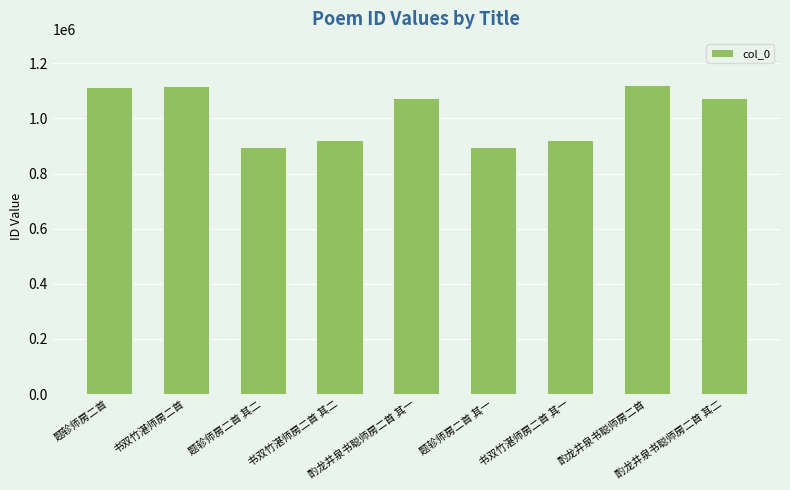

What is the minimum value shown in the chart?

896780